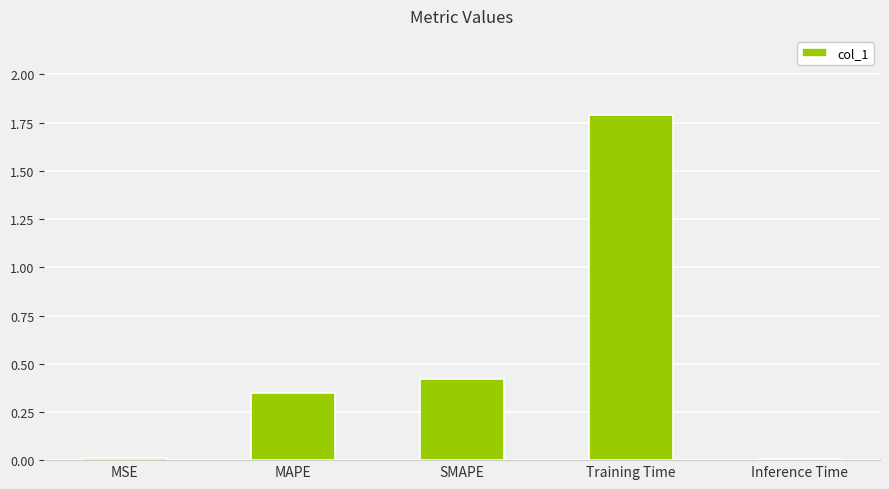

The value at Training Time is 2.8. True or false?

False